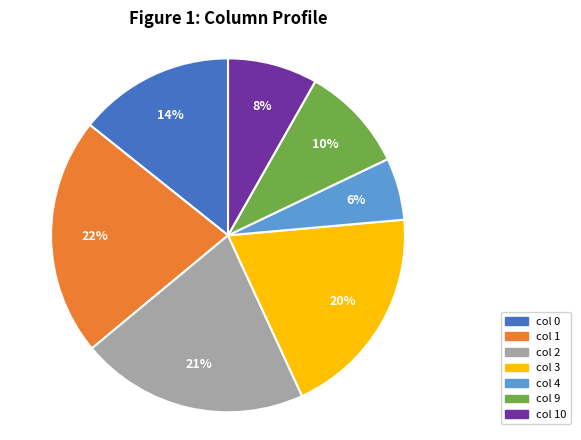

To the nearest percent, what is the difference between the largest and smallest slice percentages?

16%